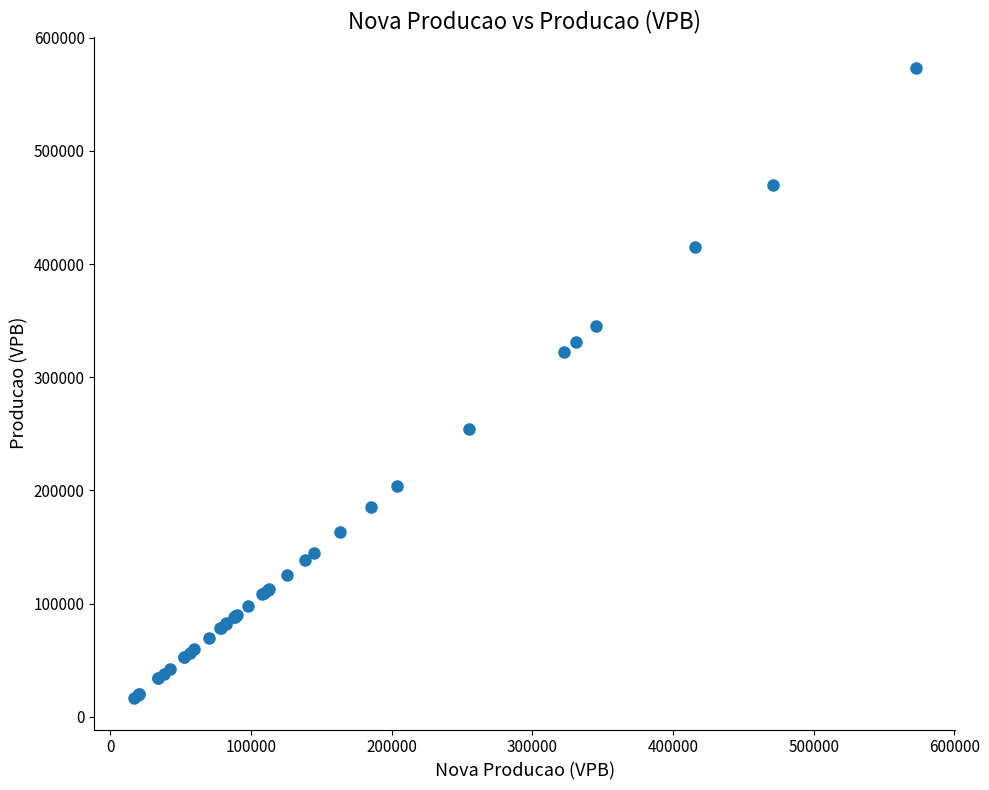

What Y value in the scatter plot is closest to 294732?

322433